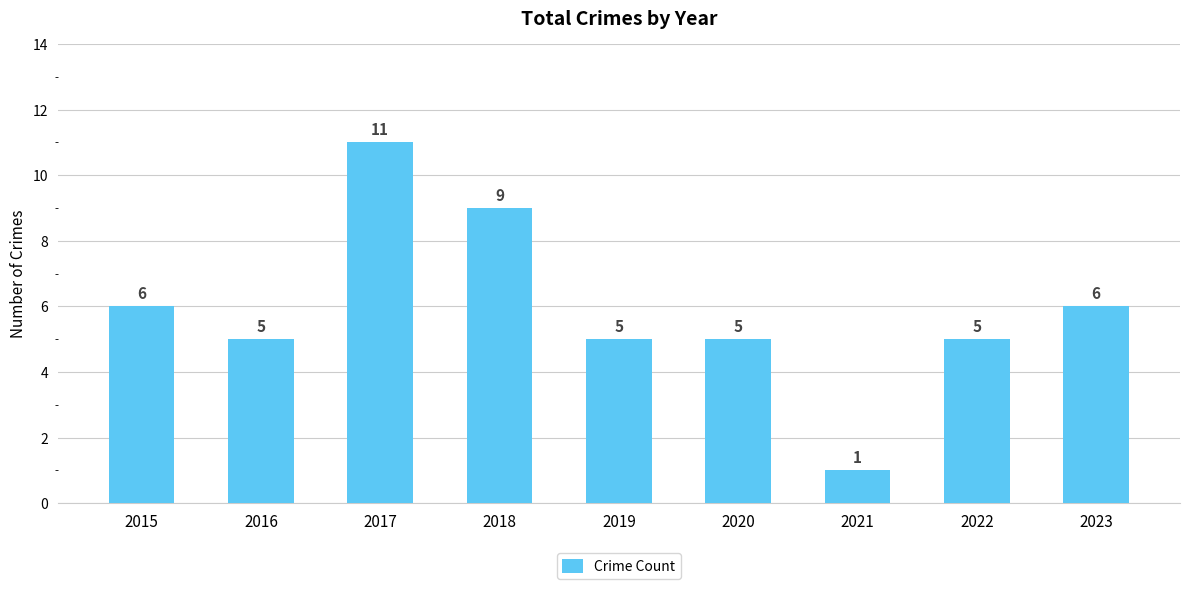

Reading left to right, extract all data points from this chart.

6	5	11	9	5	5	1	5	6